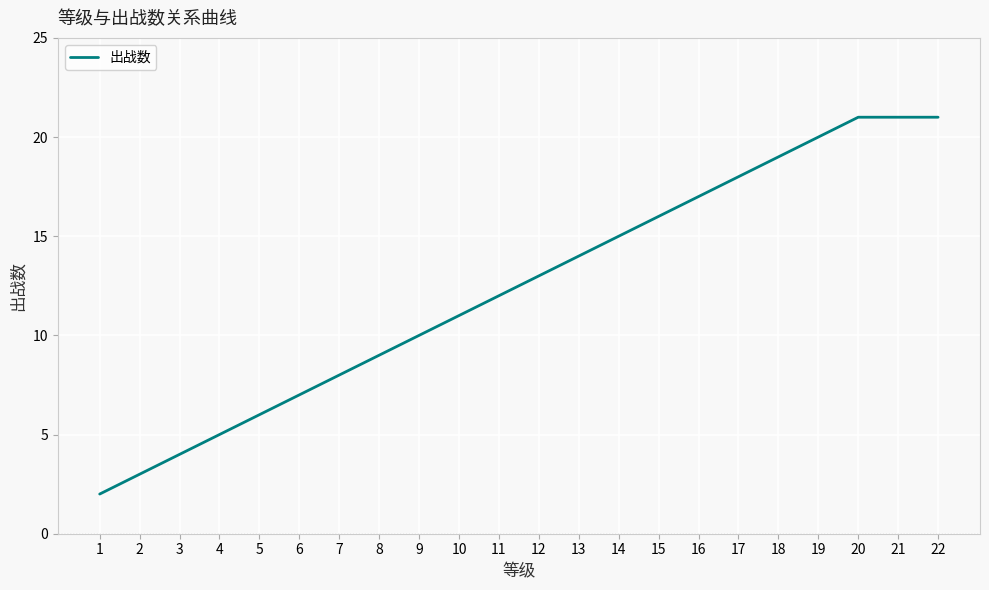

How many values are below 13?

11